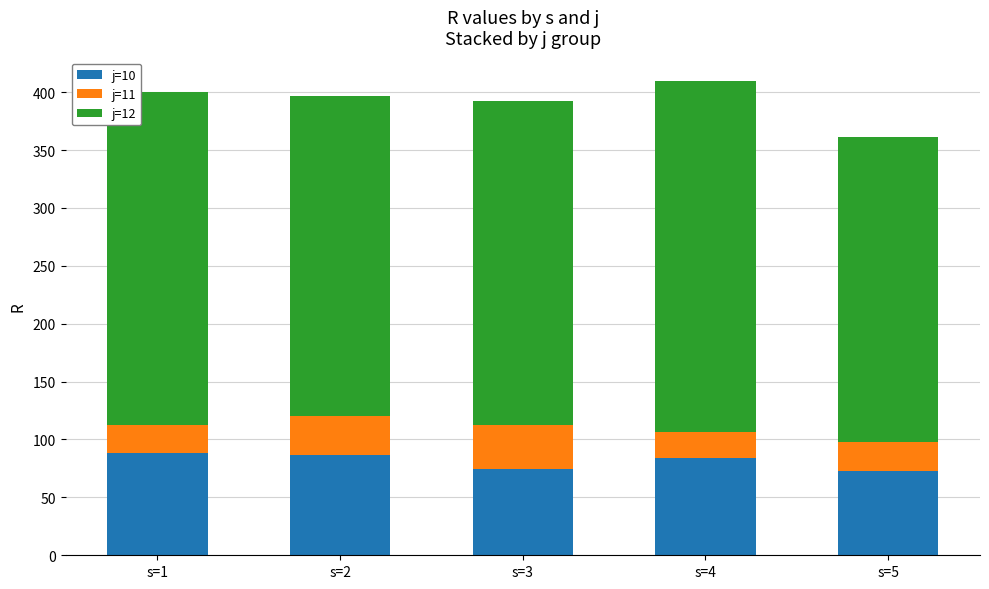

What is the highest value of the j=10 series?

88.7